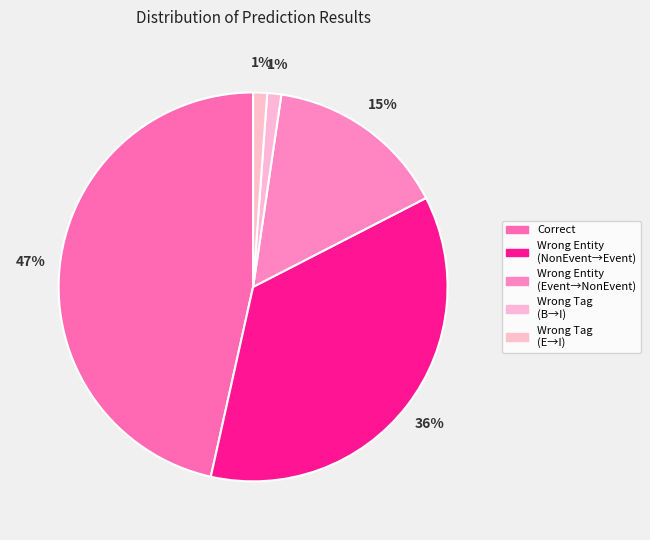

Count the number of slices in the pie.

5